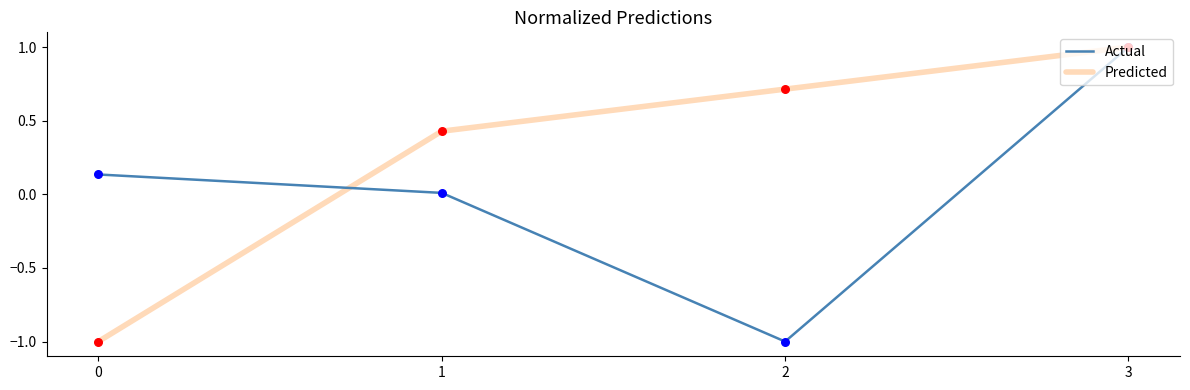

Which series changed the most between 0 and 3?

Predicted